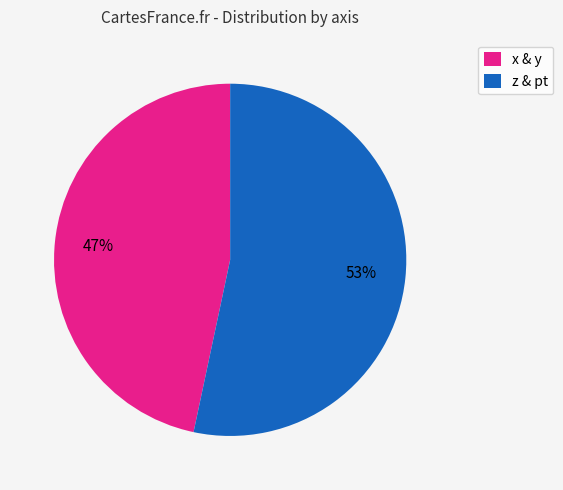

Count the number of slices in the pie.

2